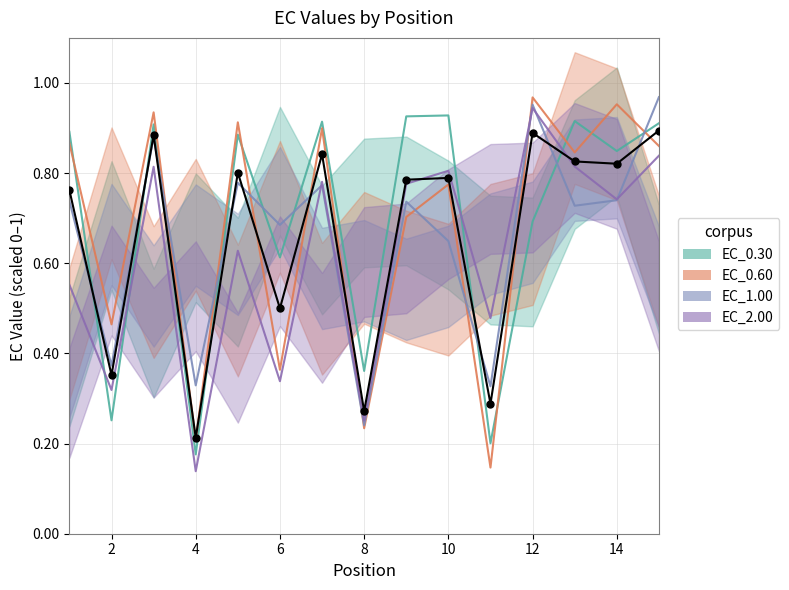

At 8, list the series in order from smallest to largest.

EC_0.60, EC_1.00, EC_2.00, EC_0.30